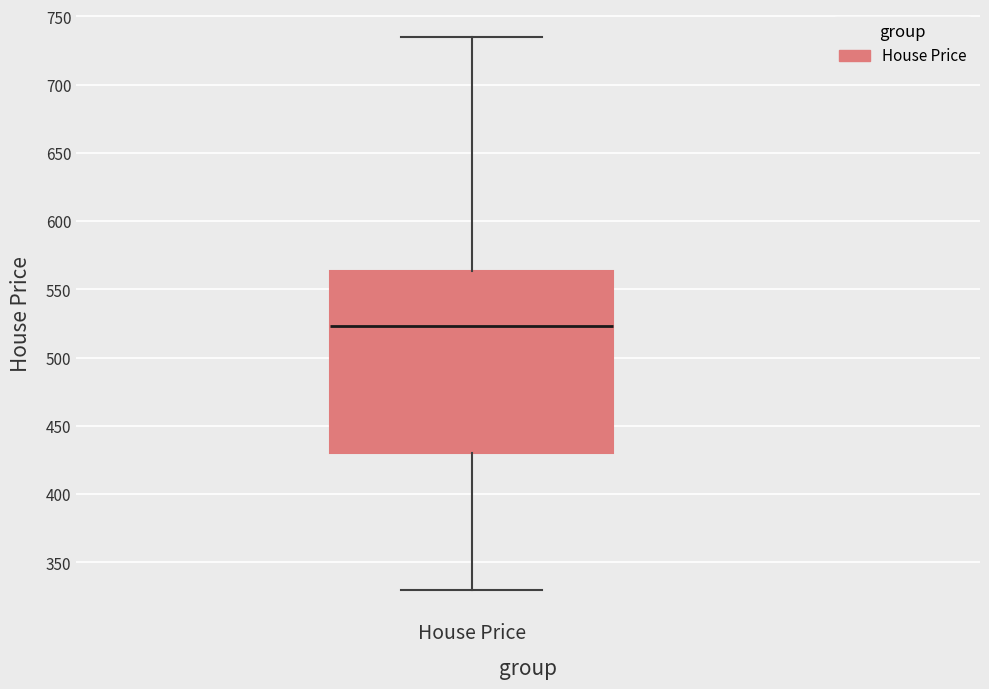

Transcribe this box plot: give where the median line is, the range the box spans, and where the two whiskers end, as read against the y-axis. The values are not printed on the chart, so give them approximately, as read against the axis.

median 525, box 430 to 565, whiskers 330 to 735